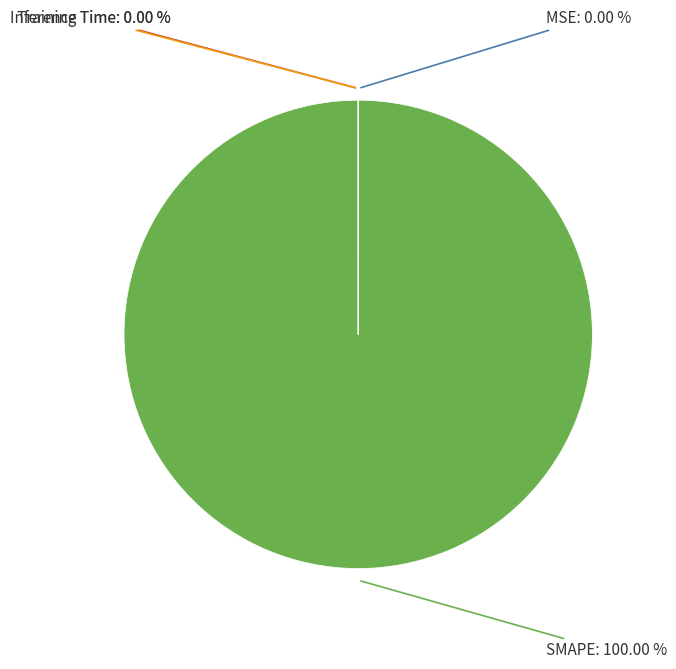

What percentage is the SMAPE slice, to the nearest percent?

100%